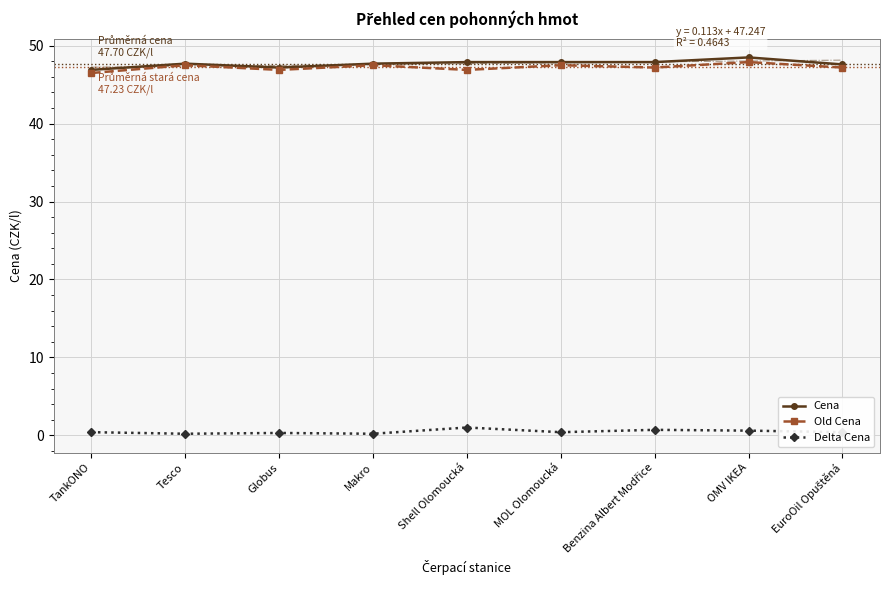

What is the lowest value of the Old Cena series?

46.5